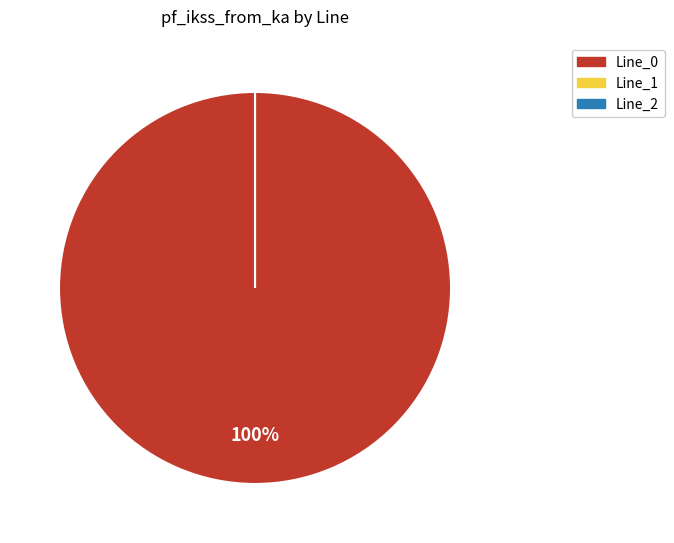

To the nearest percent, what is the average slice percentage?

33%